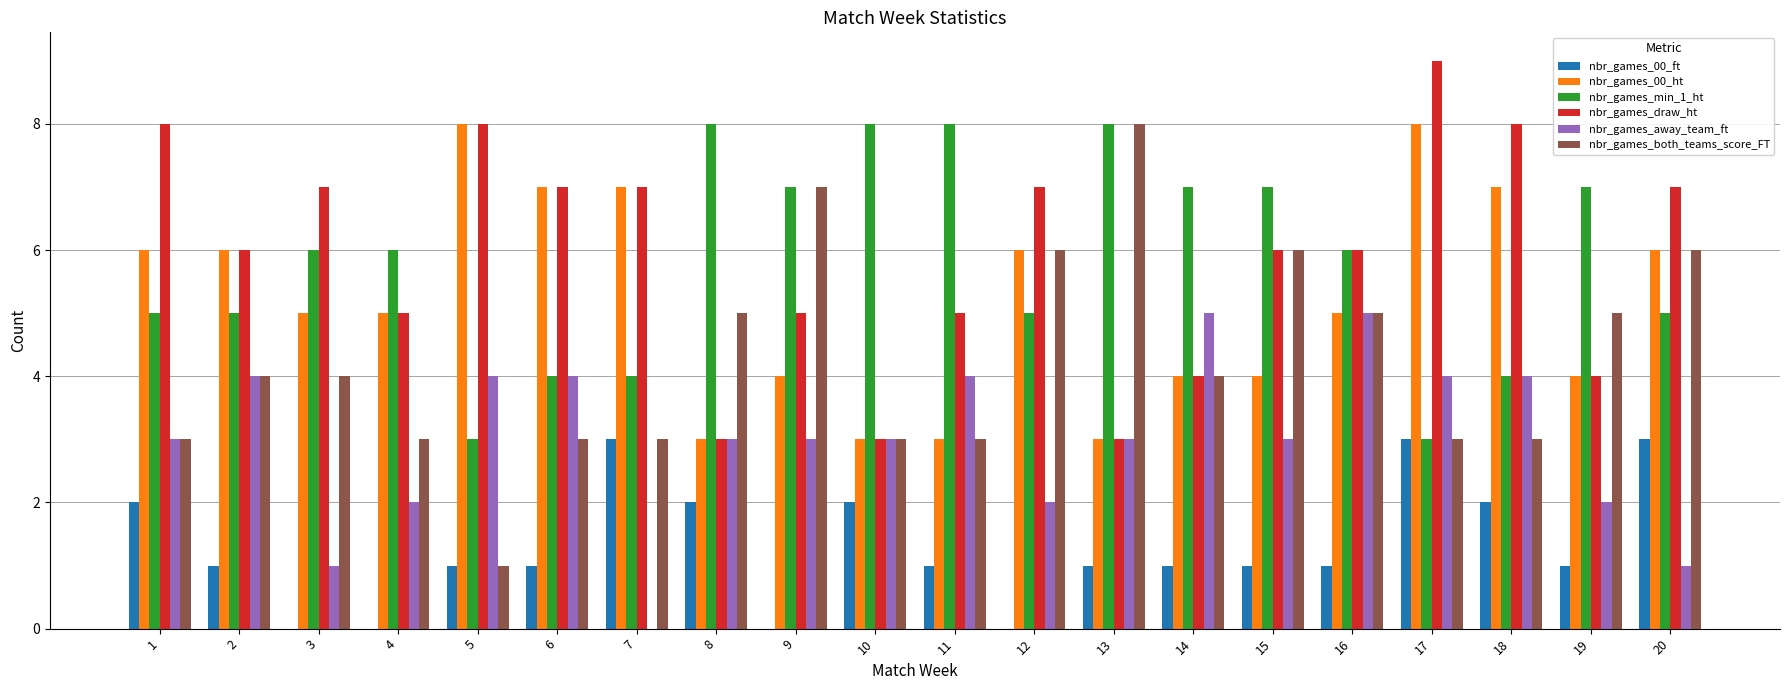

At which category does the chart reach its peak across all series?

17